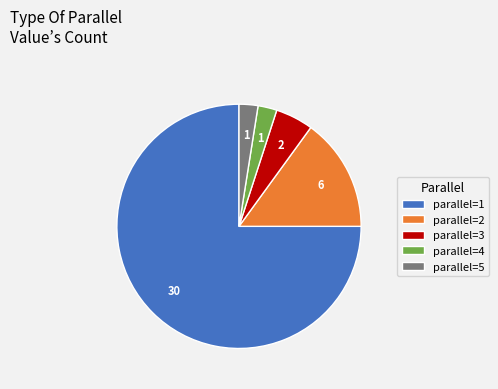

How many slices are in this pie chart?

5